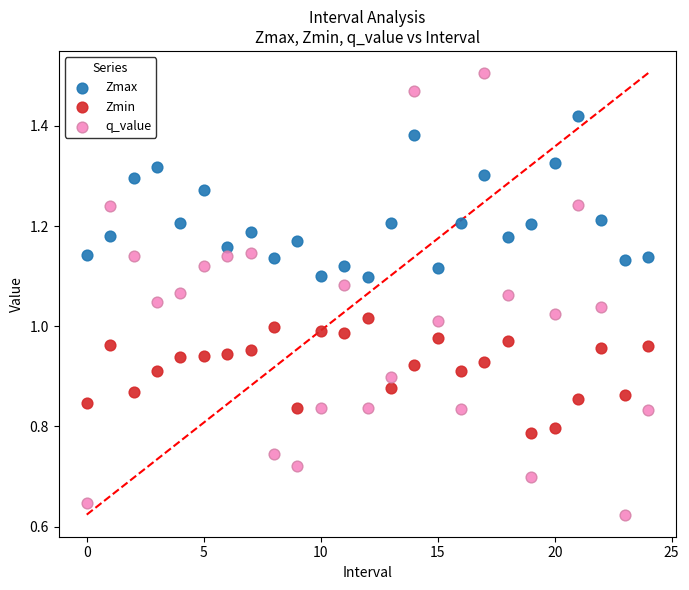

Which series reaches the minimum Y coordinate?

q_value